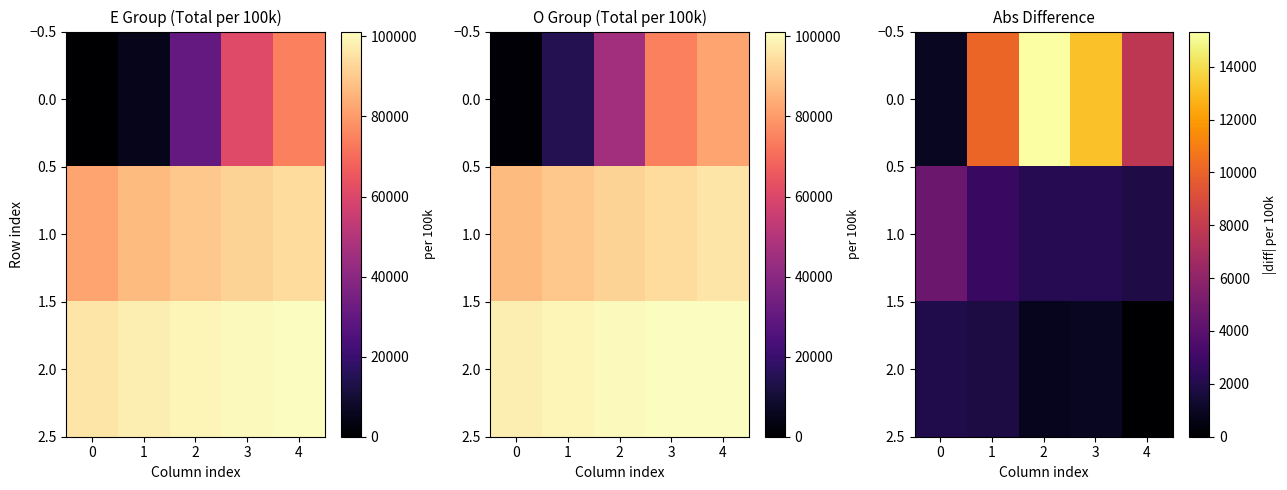

What is the difference between the 1.0 values at 3 and 1?

588.5